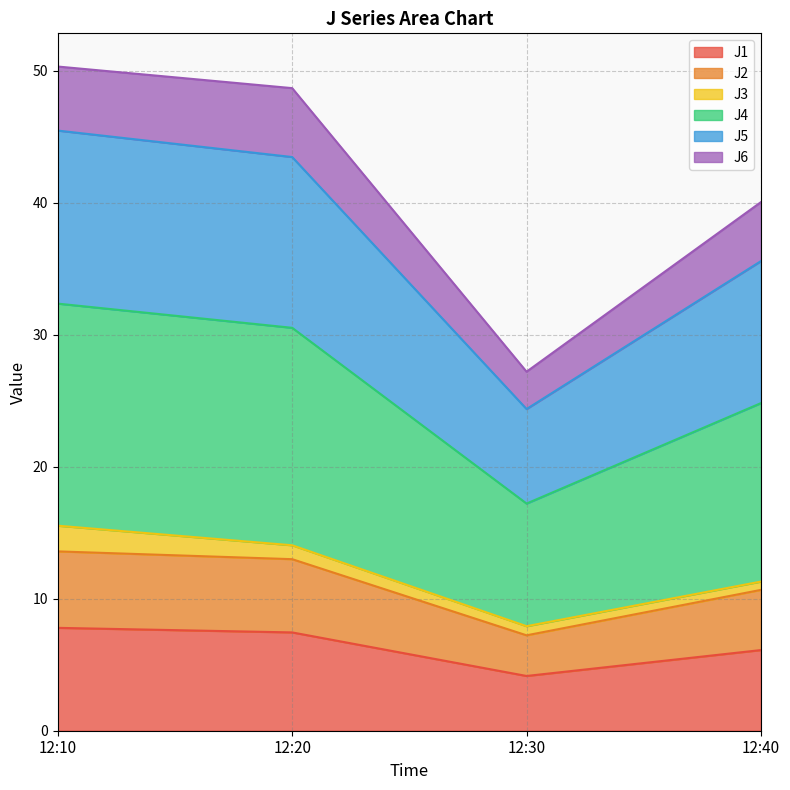

The value of J5 at 12:10 is 45.5. True or false?

True